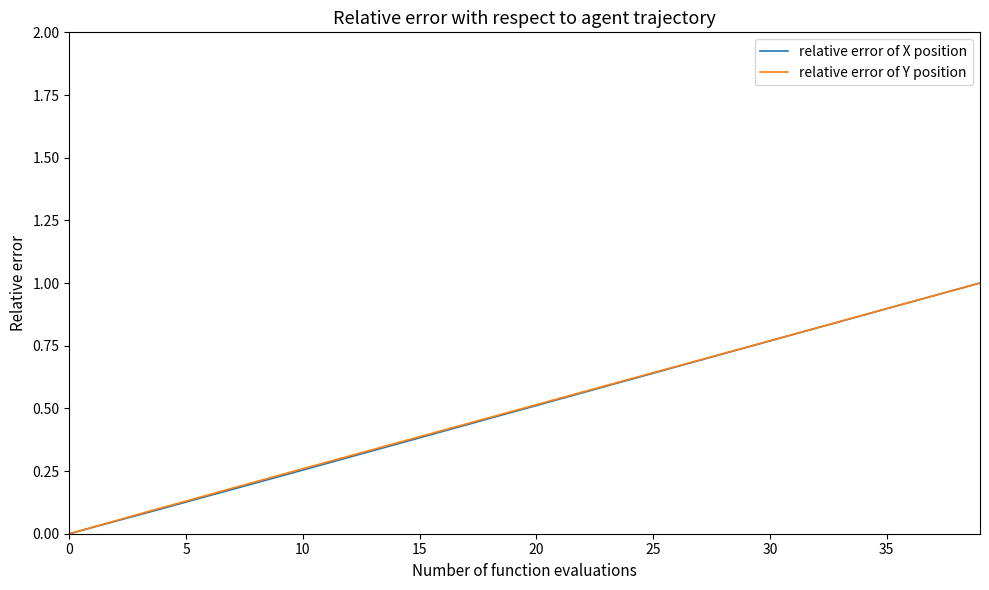

What is the maximum value shown in the chart?

1.0